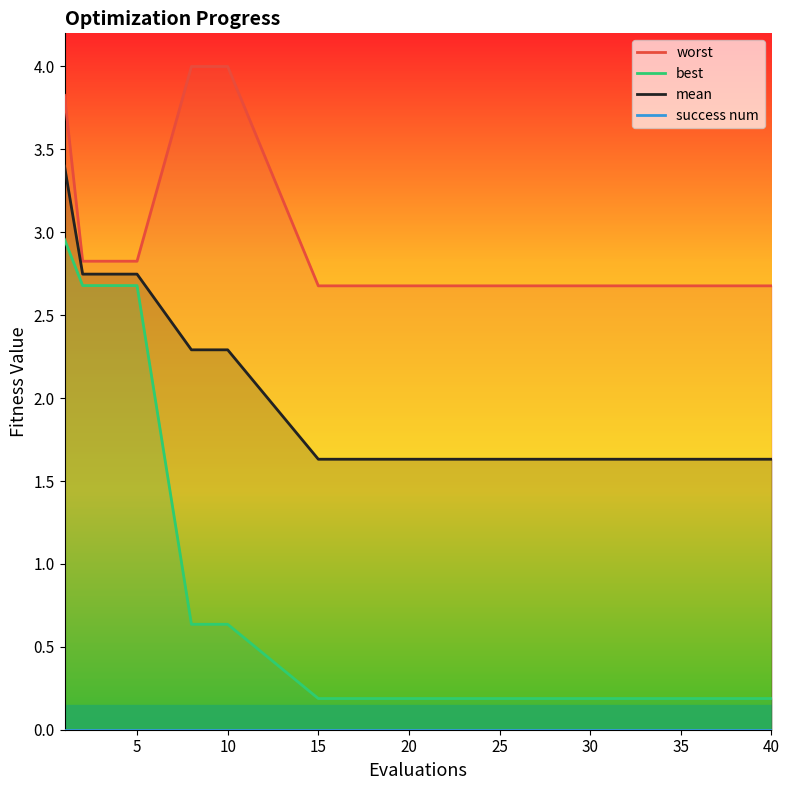

Which category has the lowest value in the worst series?

15